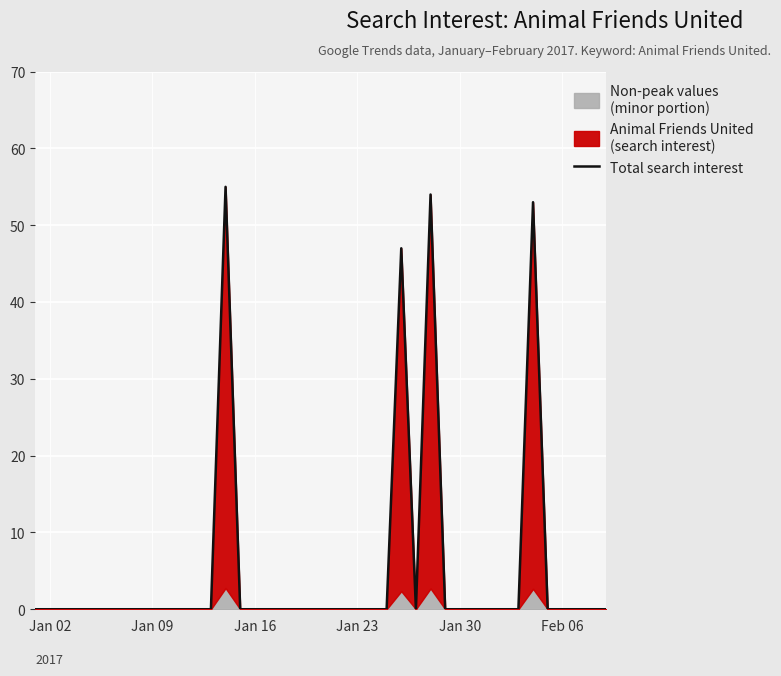

What is the value of the 14th point from the left?

55